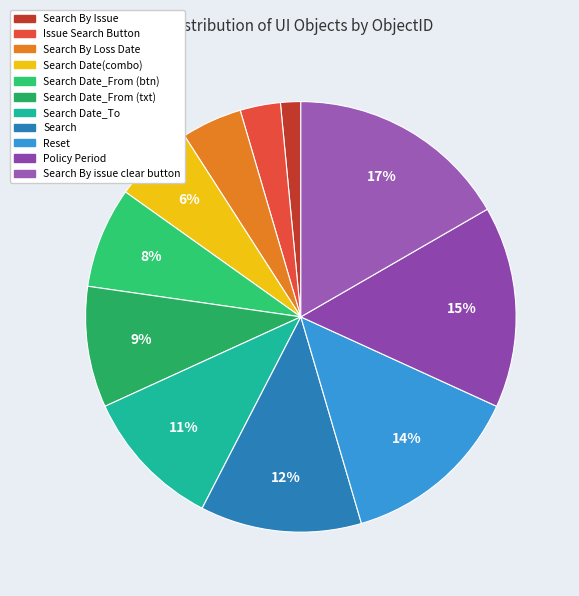

Does any single category account for the majority?

No